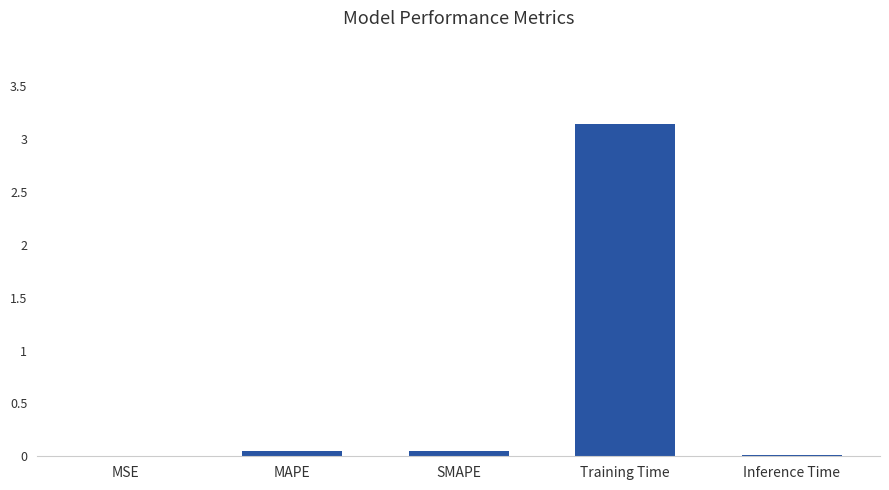

Is it true that the value at Training Time is 1.2?

False